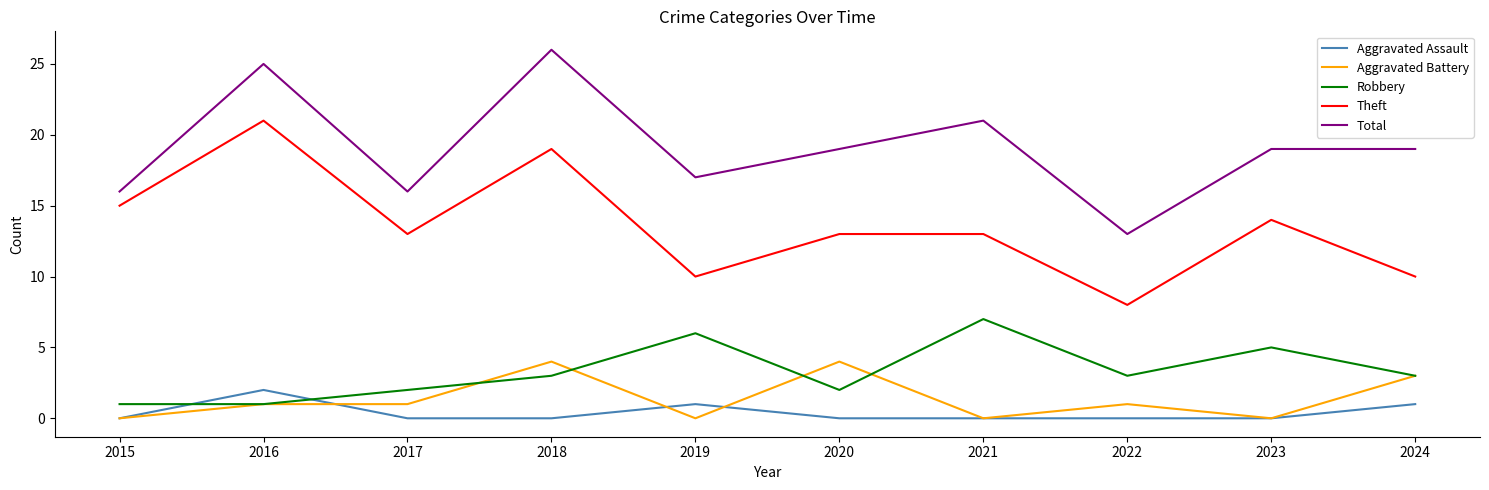

At which category does Total reach its first local peak?

2016